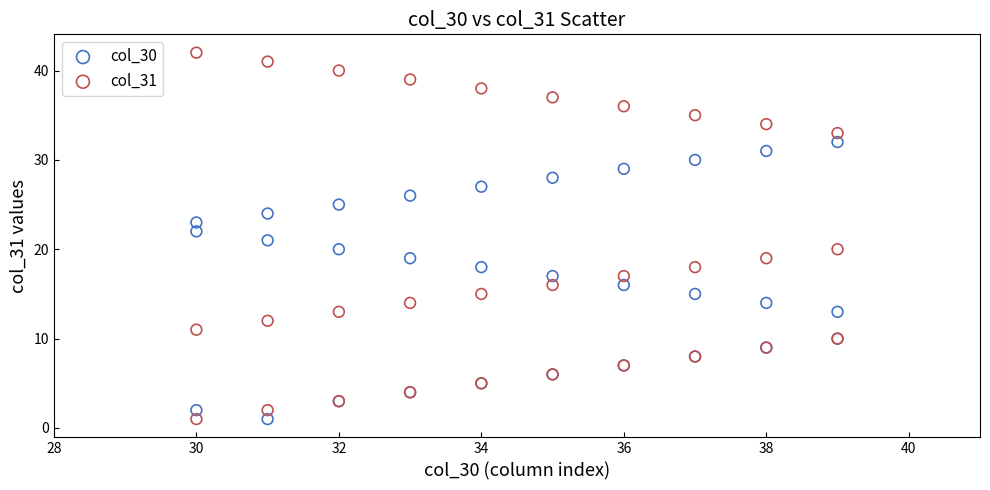

What are all the series names shown in the legend?

col_30, col_31